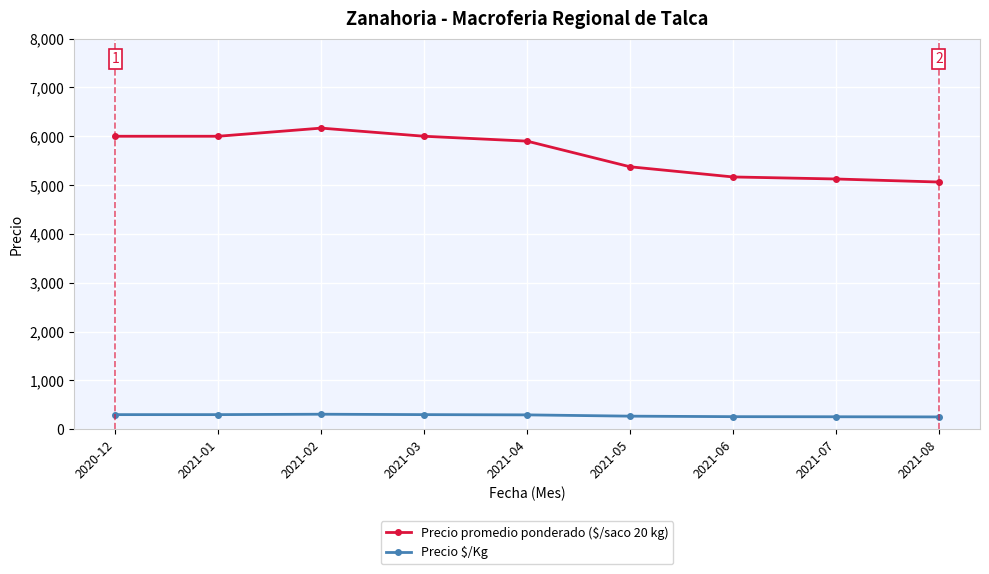

What is the value of the Precio promedio ponderado ($/saco 20 kg) point at the 2nd from the left?

6000.0